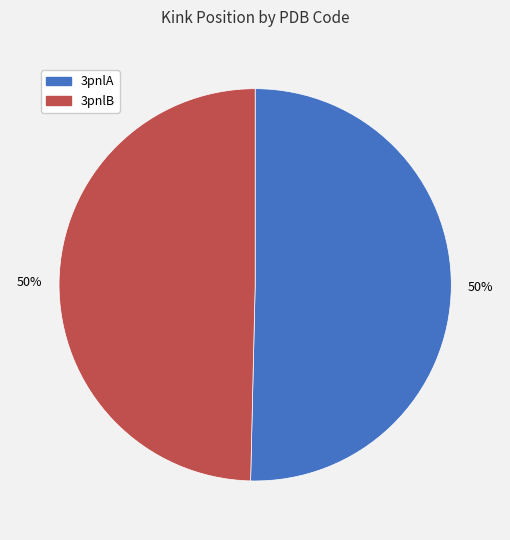

How many slices are in this pie chart?

2